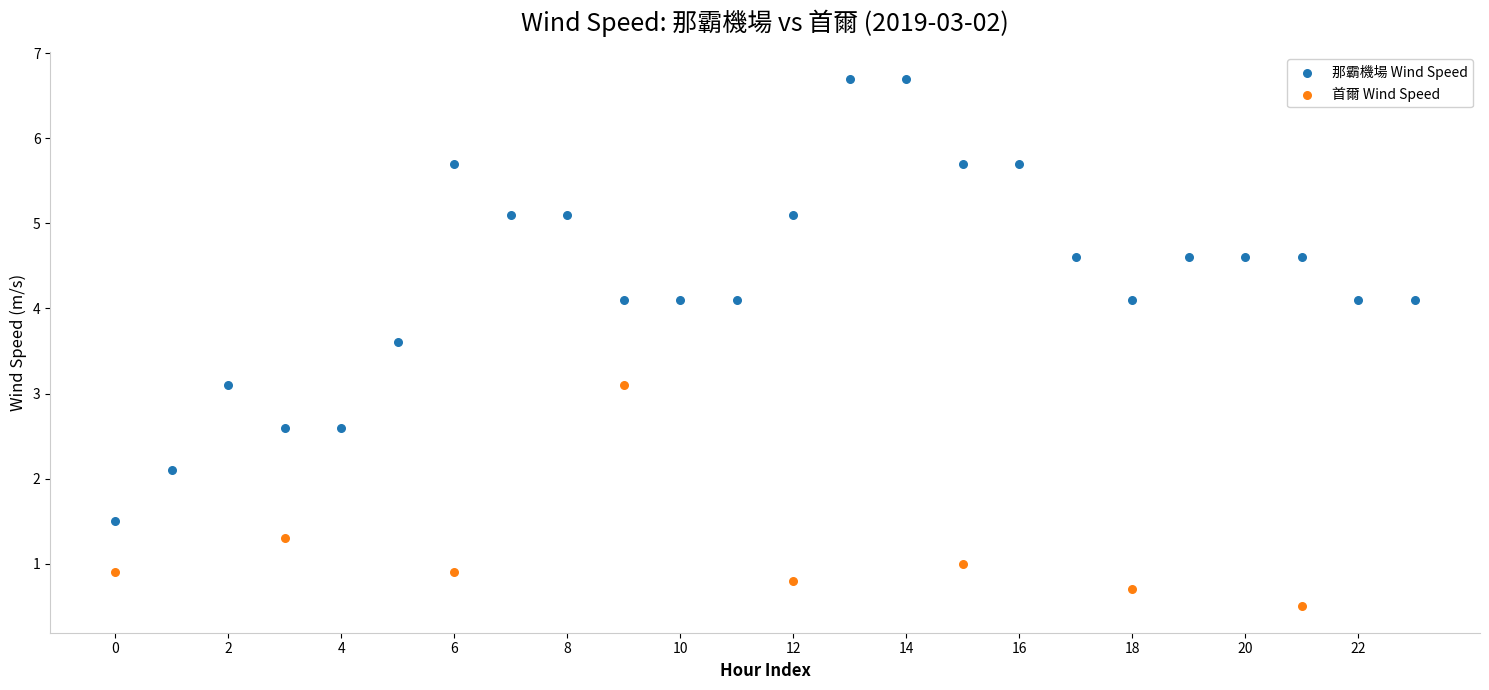

Which series has the widest spread of Y values?

那霸機場 Wind Speed